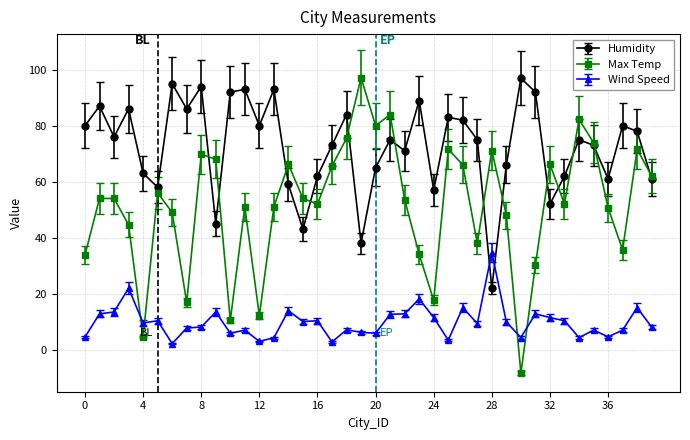

Which series has the widest spread of values?

Max Temp